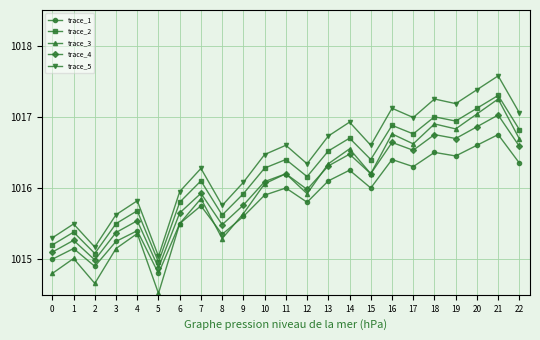

Is it true that trace_4 equals 1016.8 at 18?

True